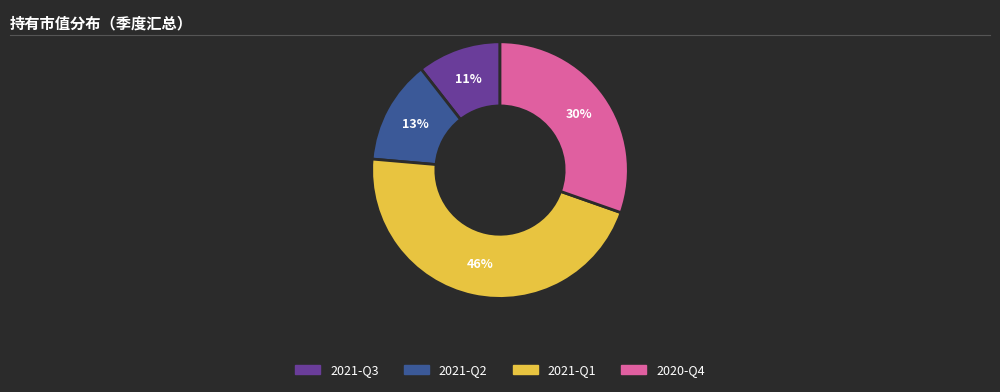

Rank the categories by value from lowest to highest.

2021-Q3, 2021-Q2, 2020-Q4, 2021-Q1